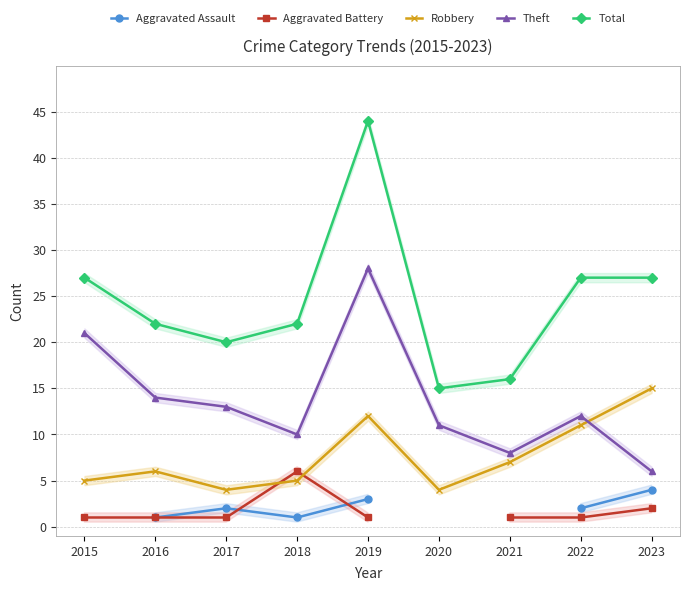

Between 2016 and 2022, which series saw the biggest shift?

Robbery